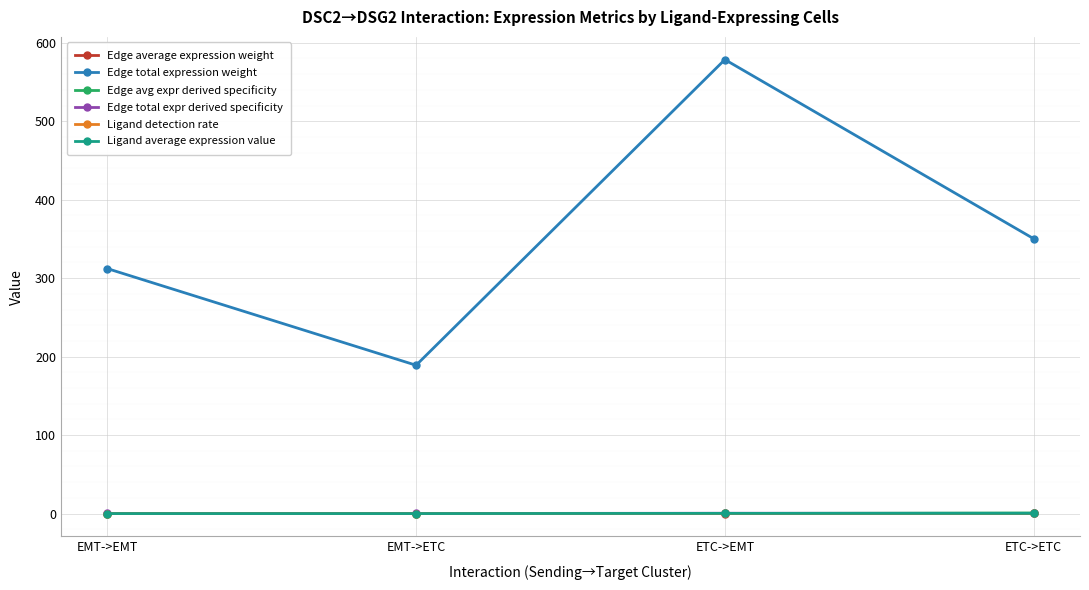

What is the difference between the second highest and second lowest values in the Ligand average expression value series?

0.3